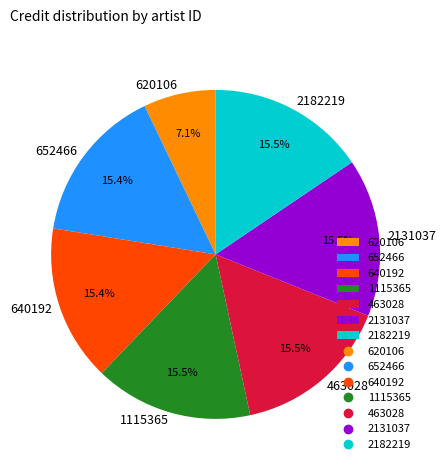

Which category has the smallest portion of the pie?

620106